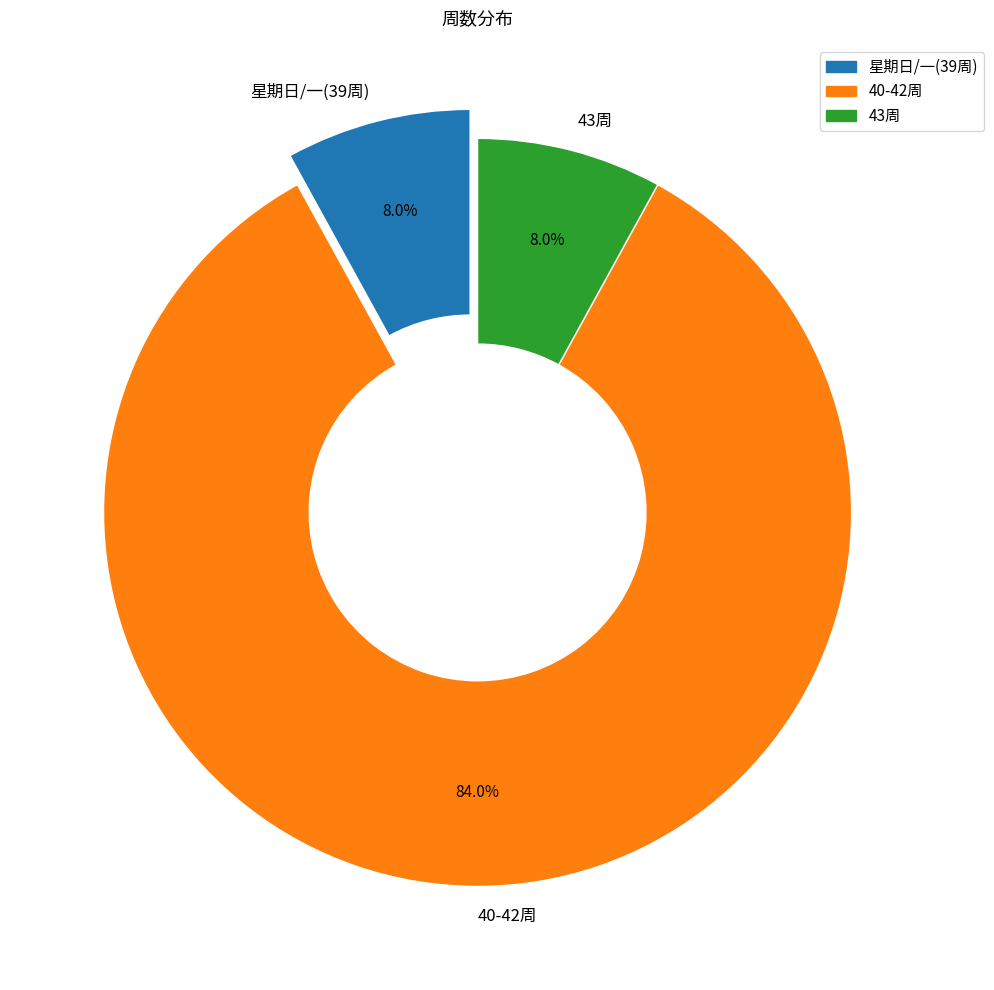

What is the largest slice in the pie chart?

40-42周